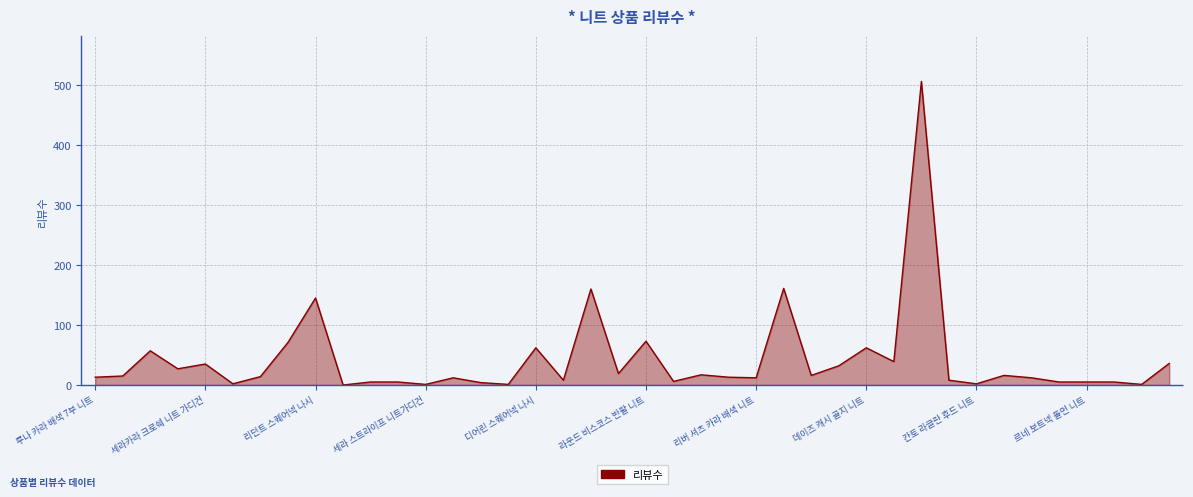

What is the greatest value displayed?

506